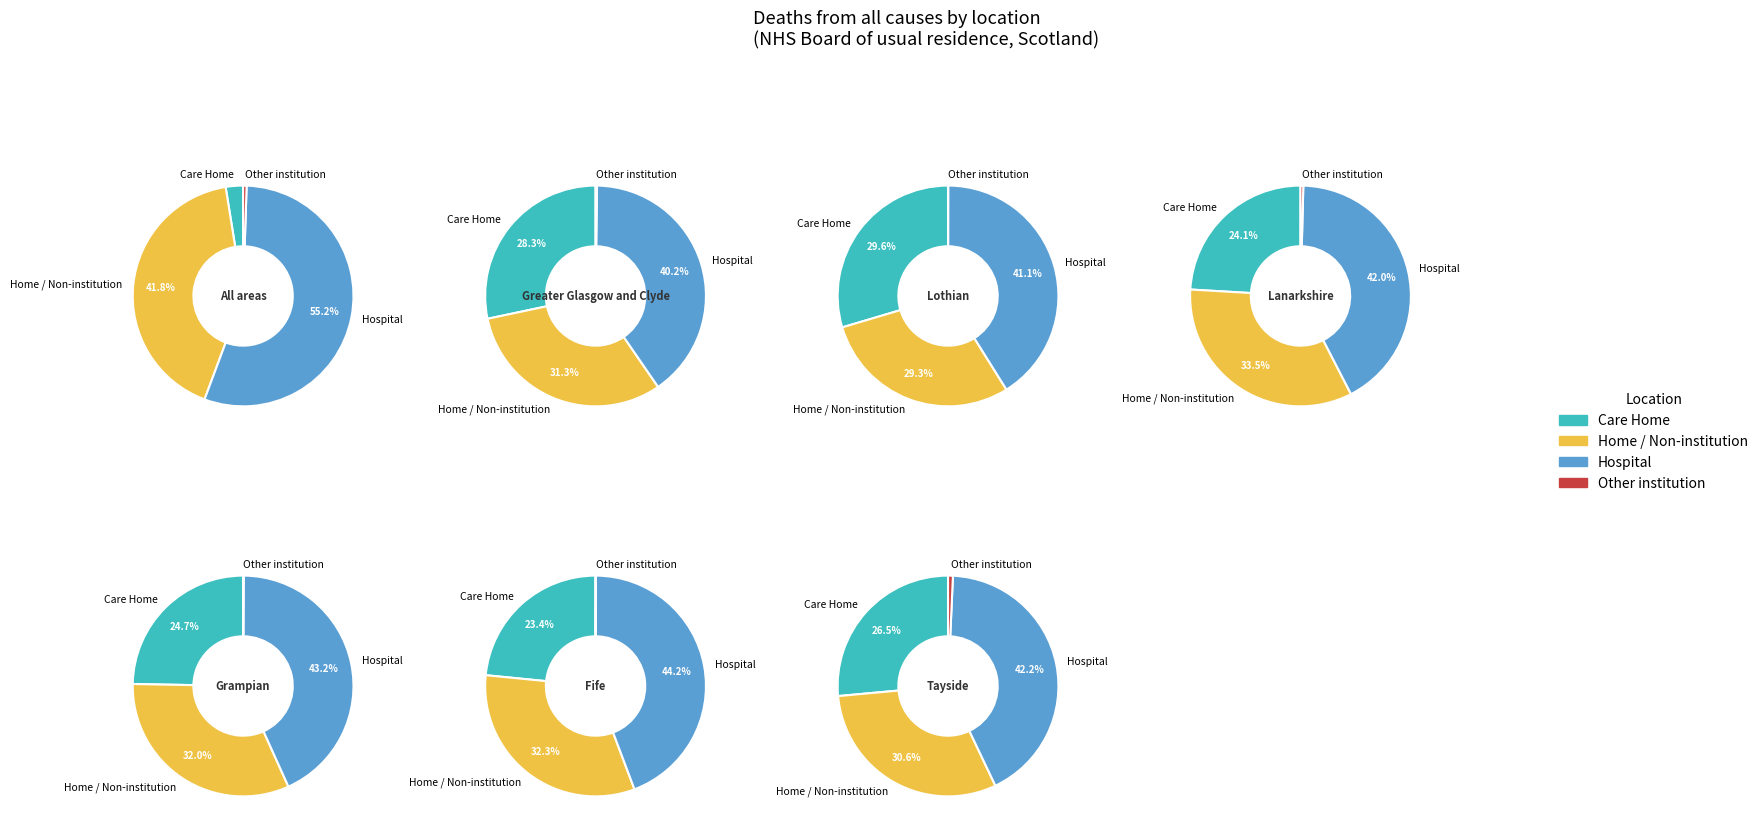

Is it true that Lothian is 0% of the pie?

True